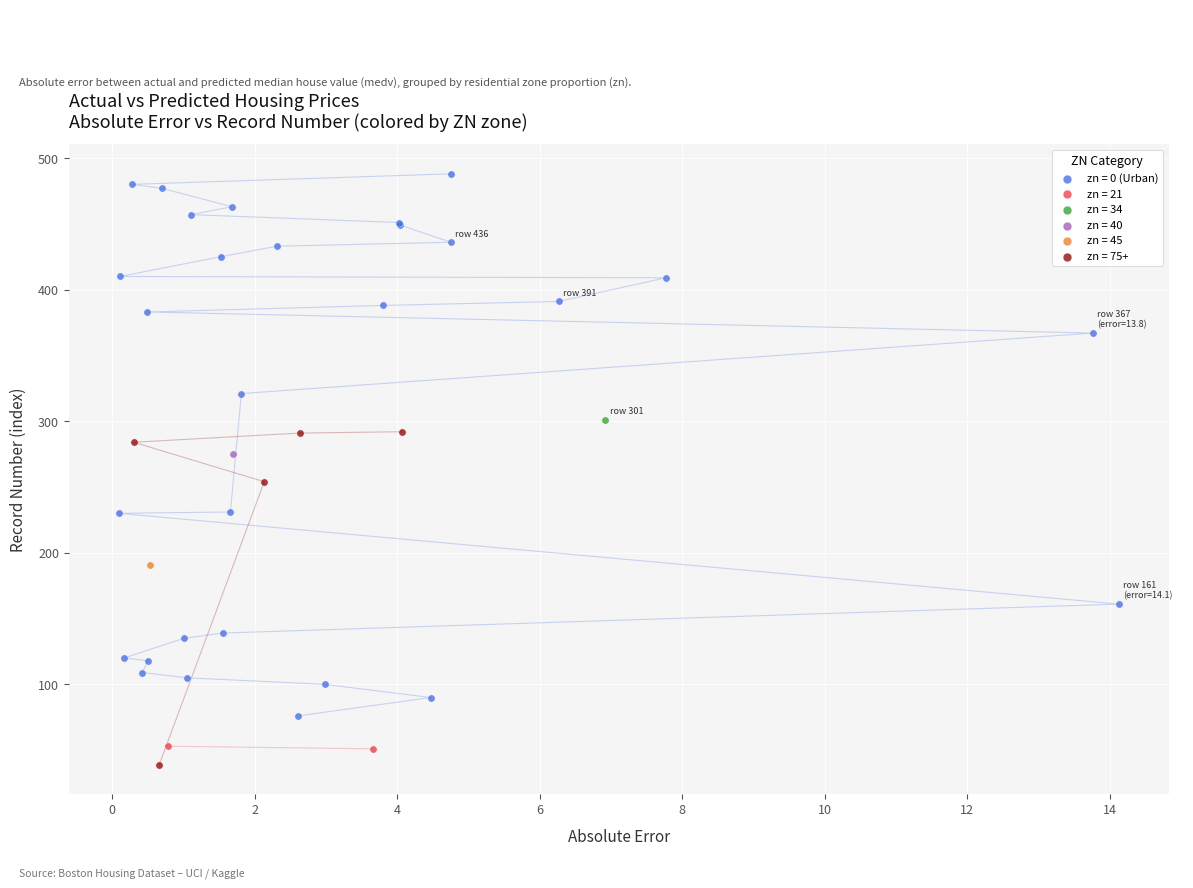

What are all the series names shown in the legend?

zn = 0 (Urban), zn = 21, zn = 34, zn = 40, zn = 45, zn = 75+